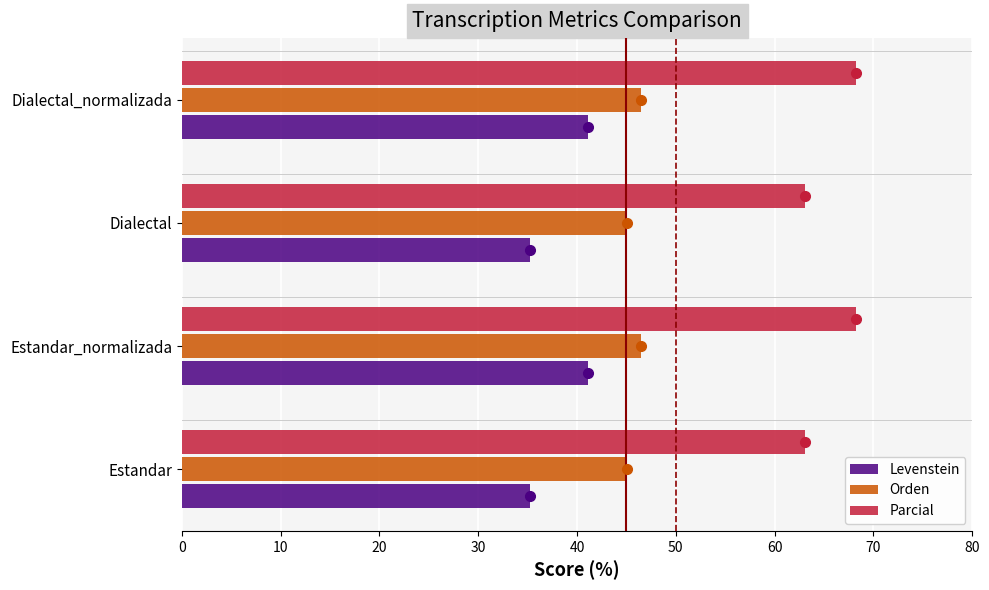

Which series has the largest total across all categories?

Parcial